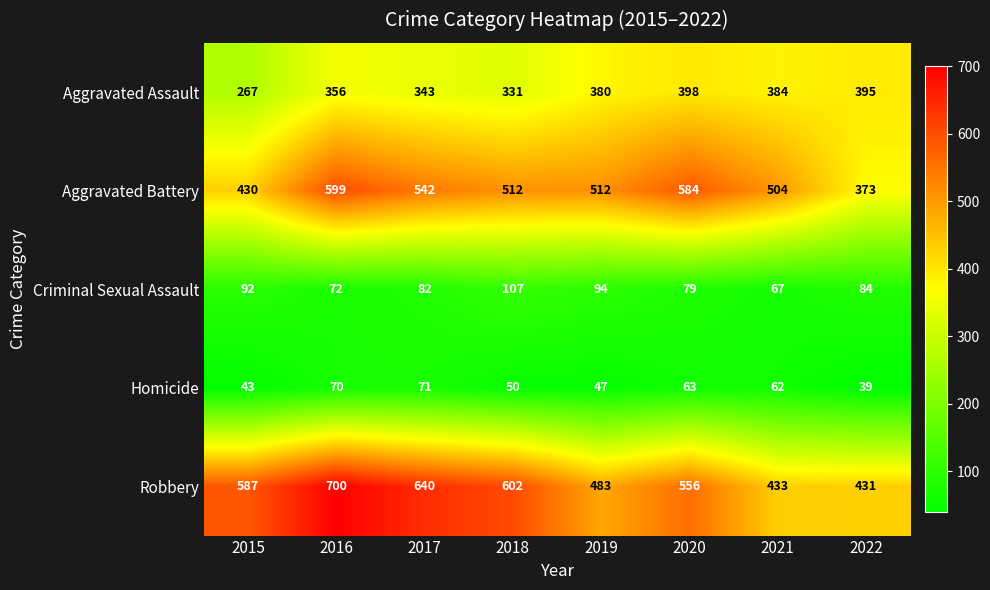

What is the approximate value of Homicide at 2015?

43